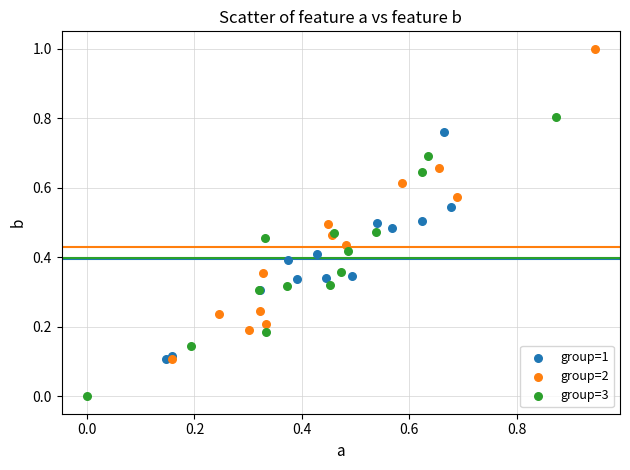

Which series reaches the minimum Y coordinate?

group=3